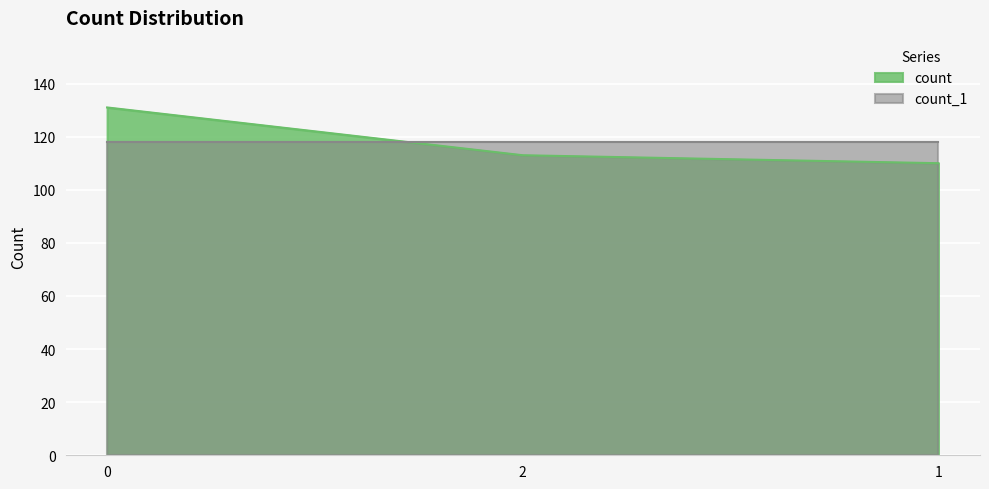

What is the change in value from 0 to 2?

-18